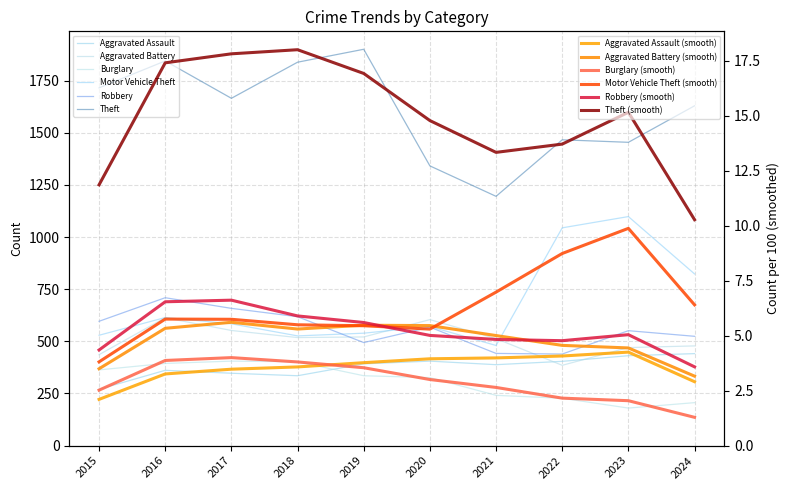

Which category has the lowest value across all series?

2023